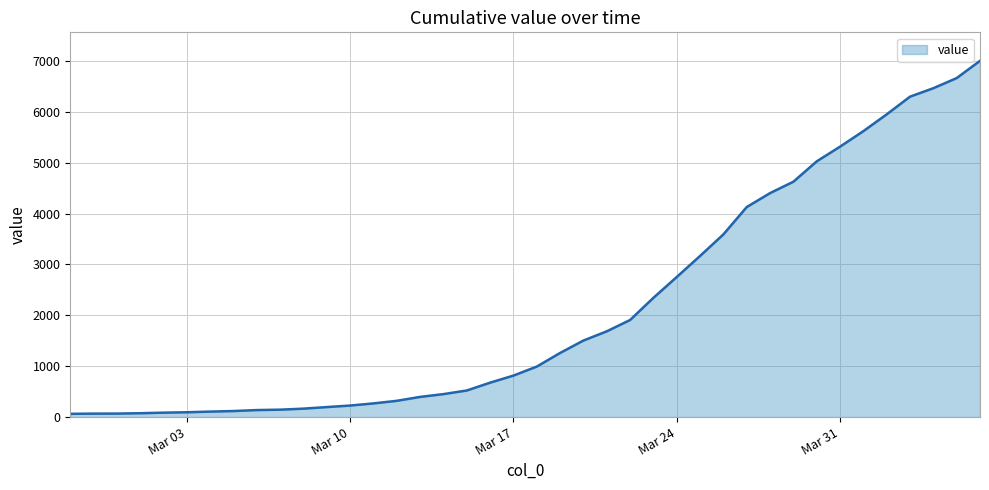

What is the greatest value displayed?

7003